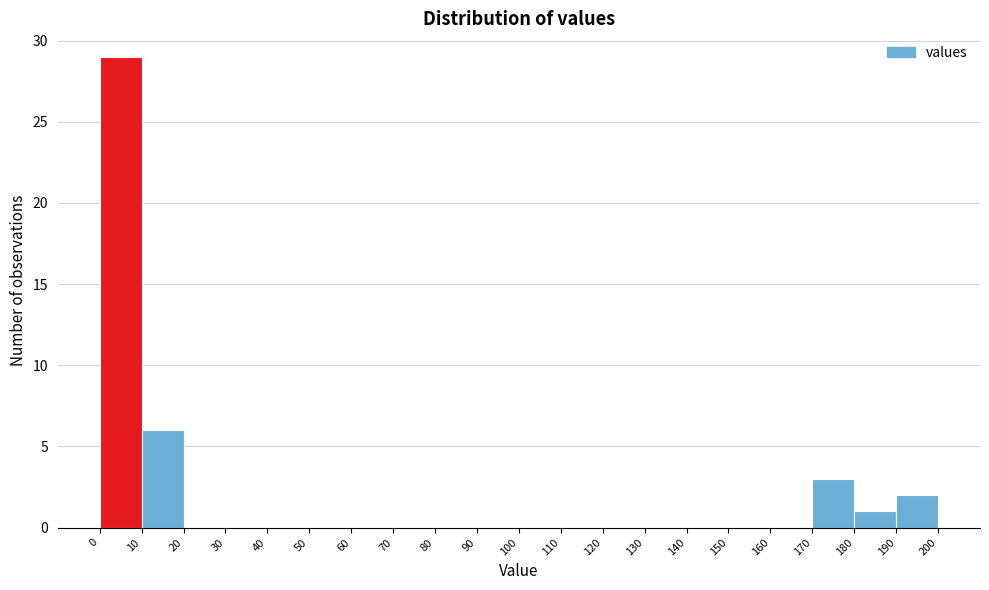

Over which range of the x-axis is the bar tallest?

0 to 10